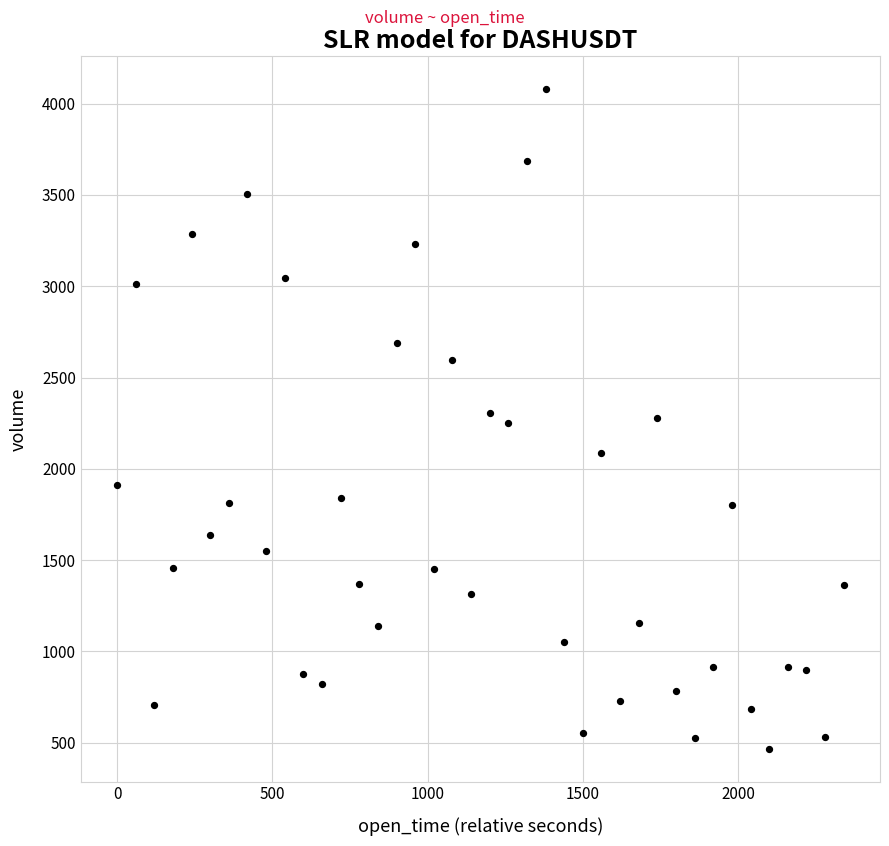

What is the range of X values (max minus min)?

2340.0